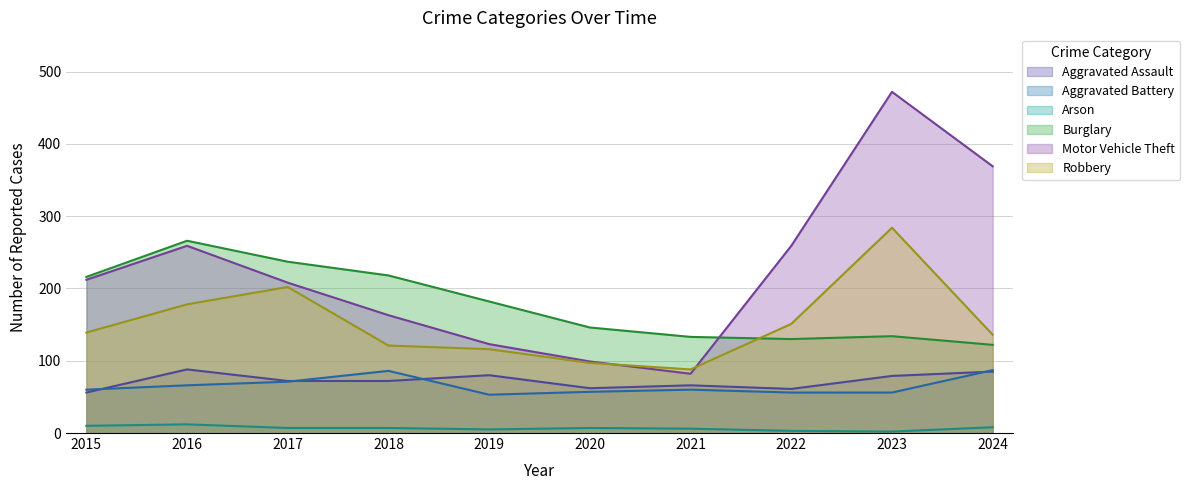

Does the chart have visible grid lines?

Yes